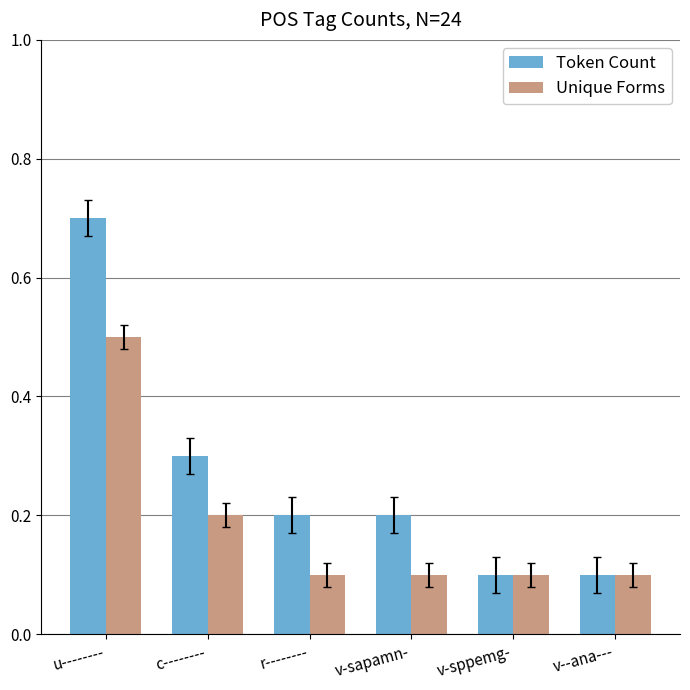

Reading left to right, list all the values displayed in this chart.

Token Count: u--------=7	c--------=3	r--------=2	v-sapamn-=2	v-sppemg-=1	v--ana---=1
Unique Forms: u--------=5	c--------=2	r--------=1	v-sapamn-=1	v-sppemg-=1	v--ana---=1